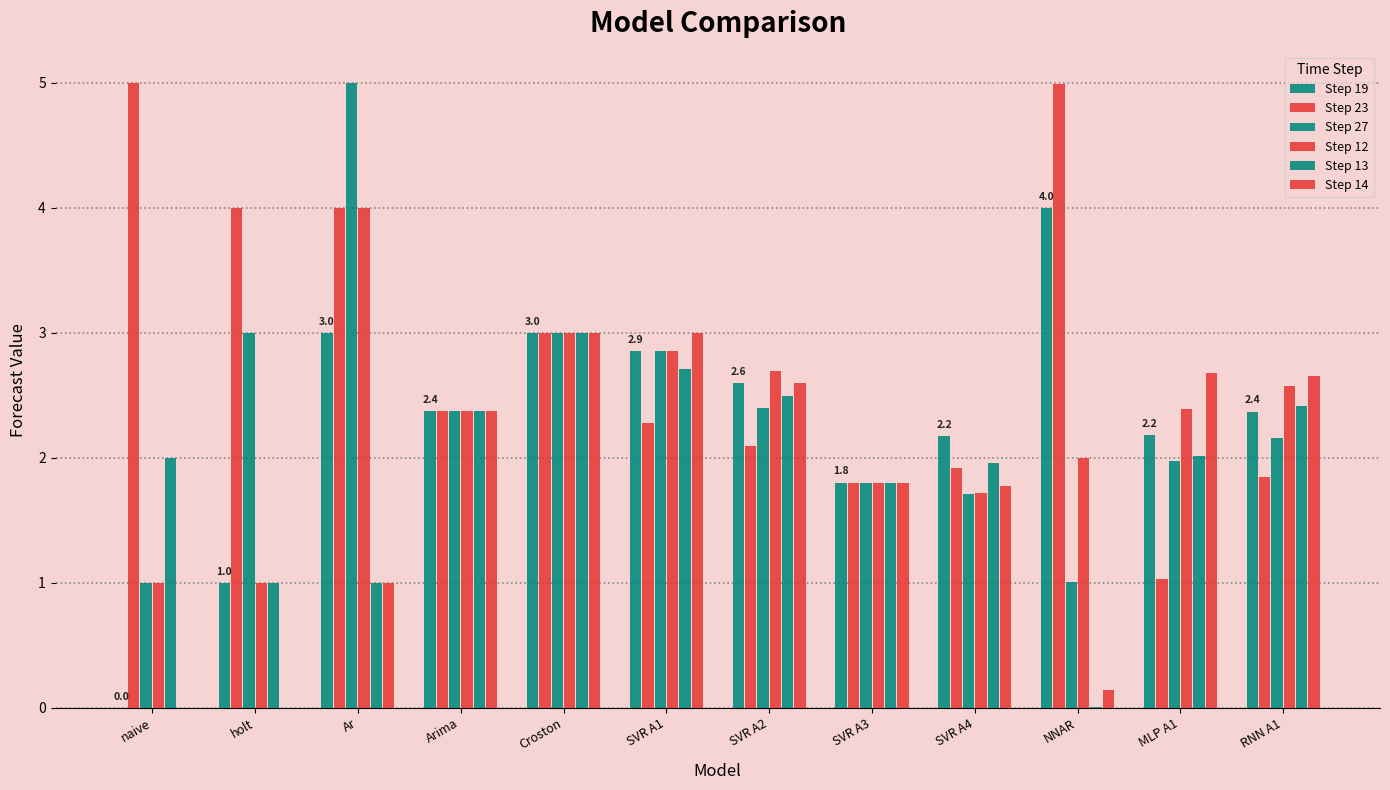

What is the value of the Step 14 bar at the 3rd from the left?

1.0